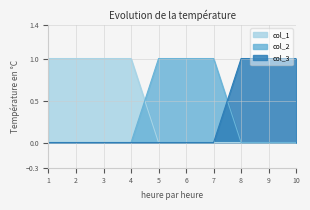

What is the spread (max minus min) of values at 2?

1